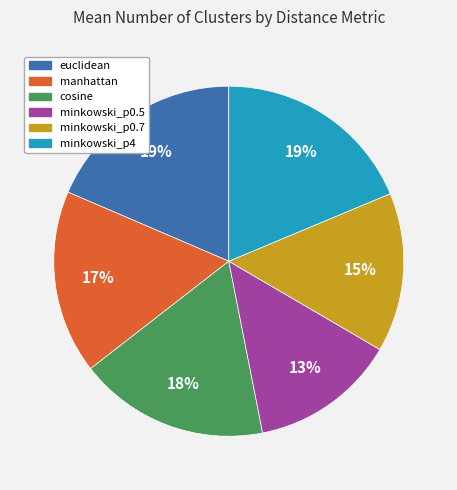

Does any single category account for the majority?

No